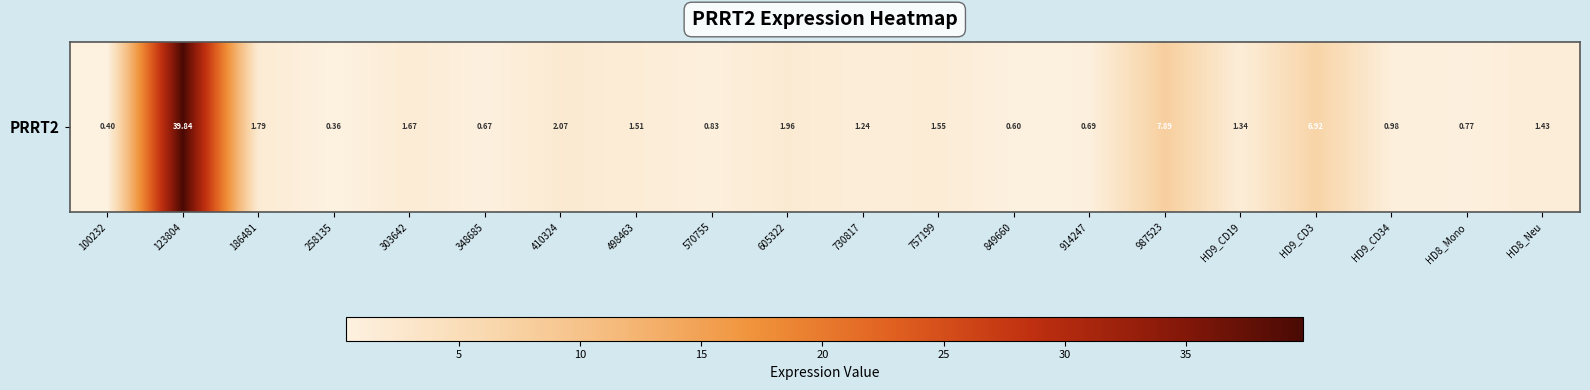

At which category does the chart reach its minimum across all series?

258135